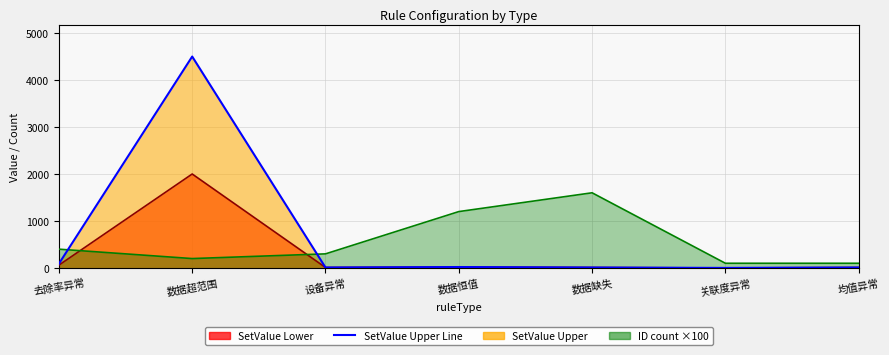

How many lines are shown in the chart?

1